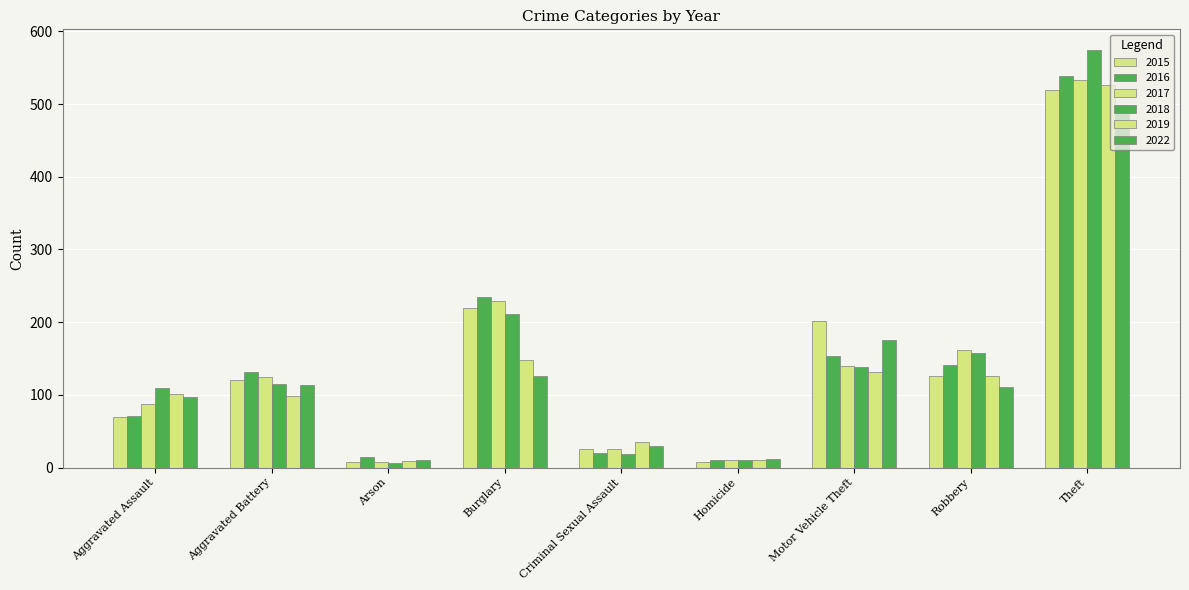

How many data points does each series have?

9